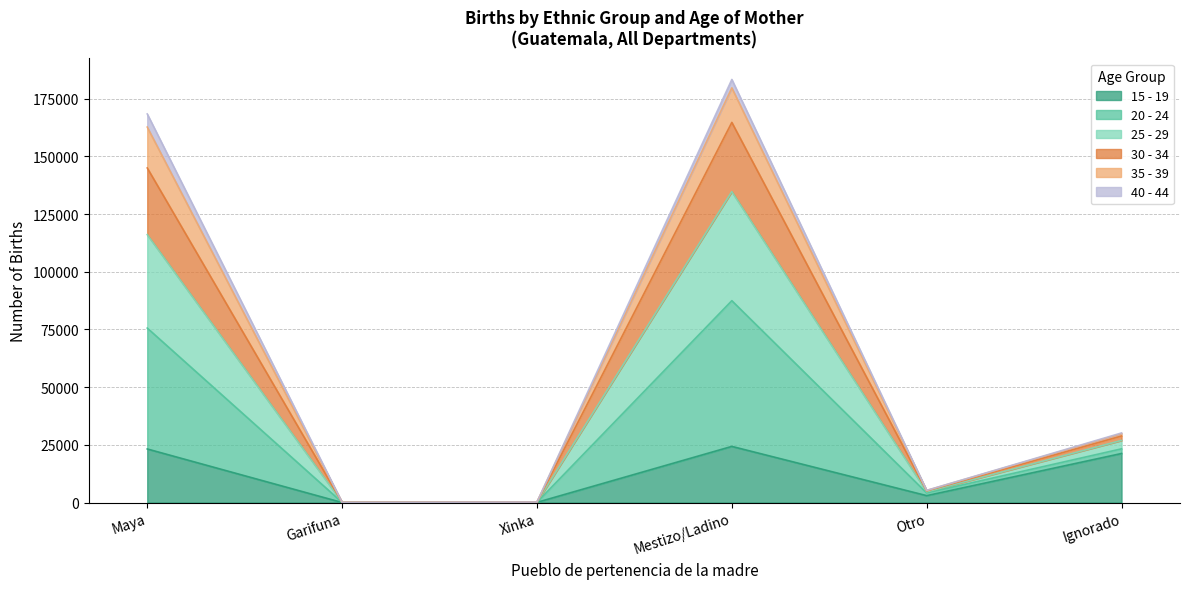

How many lines are shown in the chart?

6